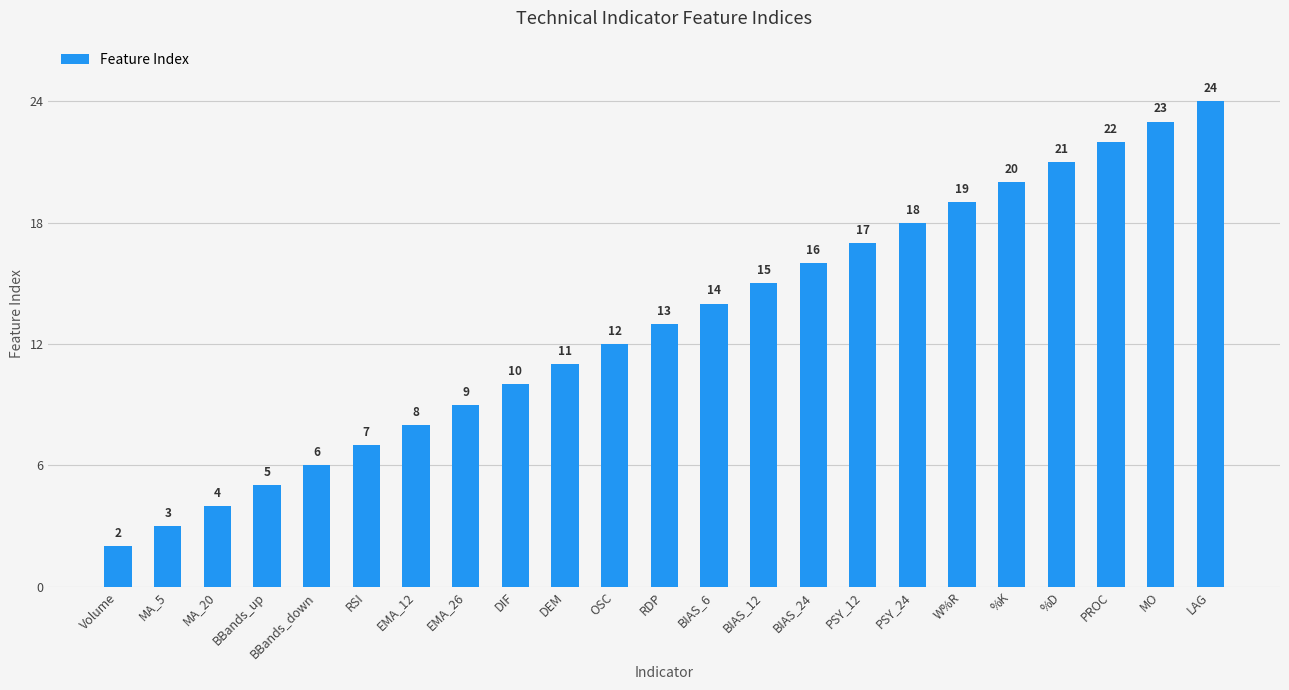

Which label corresponds to the largest value in the chart?

LAG